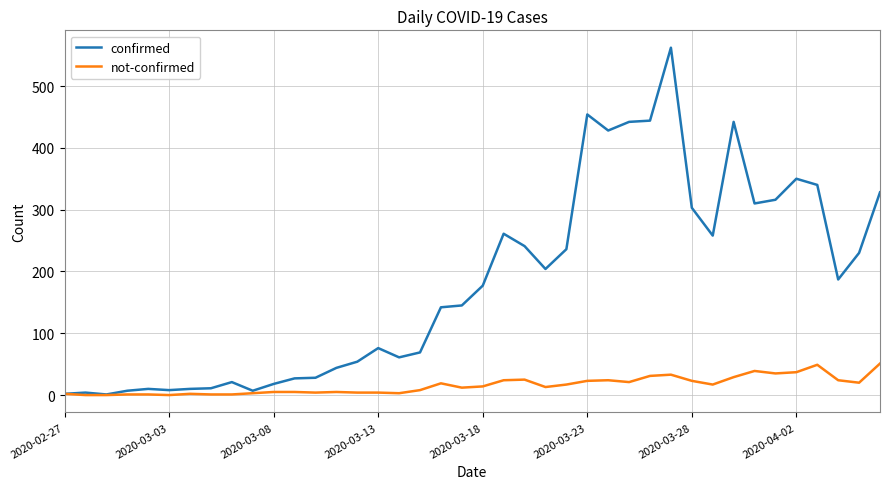

What are all the series names shown in the legend?

confirmed, not-confirmed